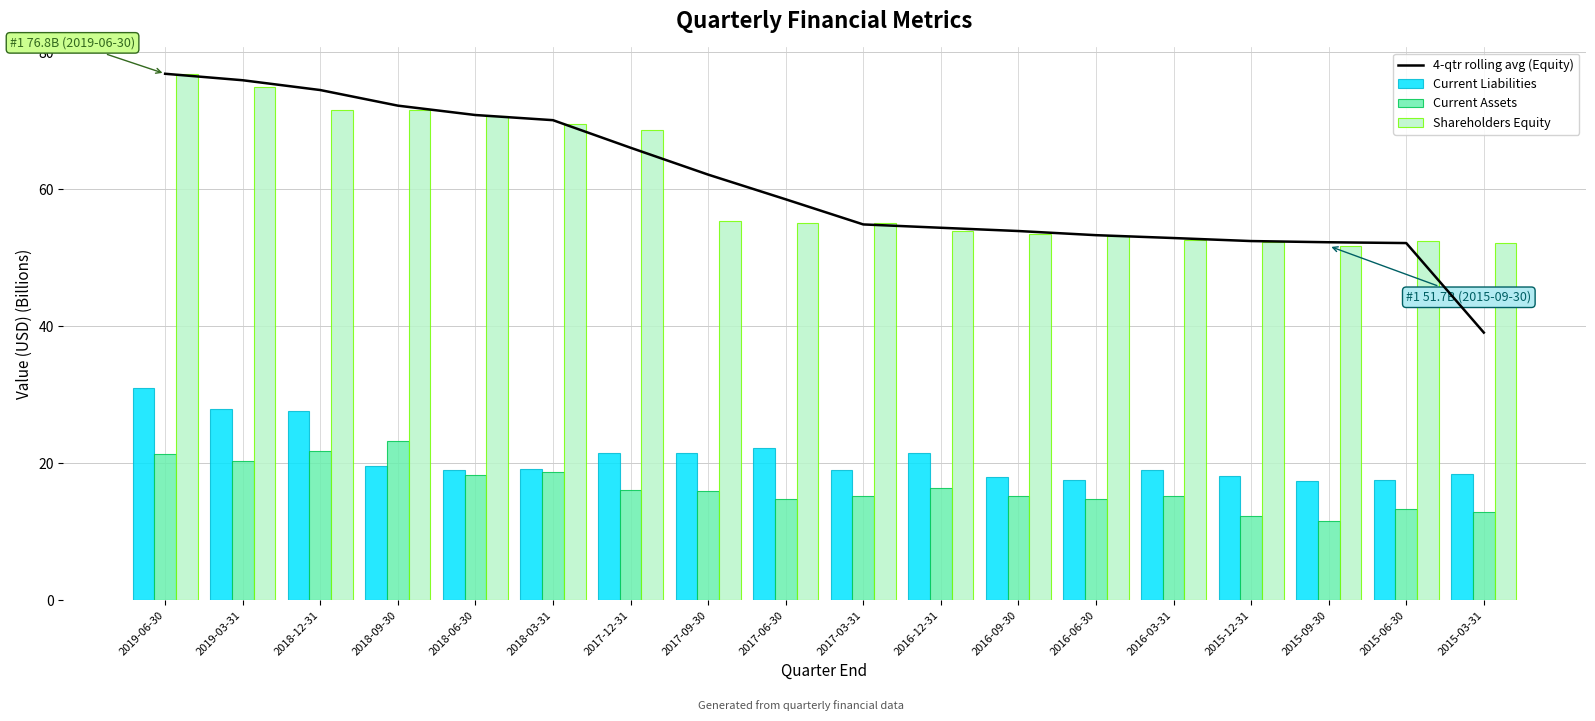

Which series changed the most between 2018-09-30 and 2017-12-31?

Current Assets